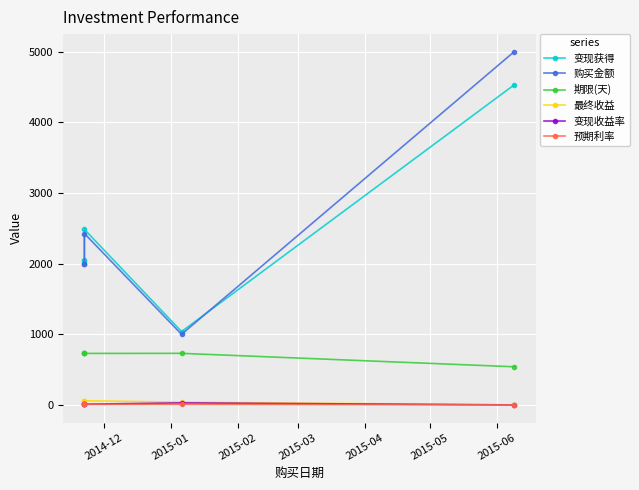

Where does the 变现收益率 series first go above 9?

2015-01